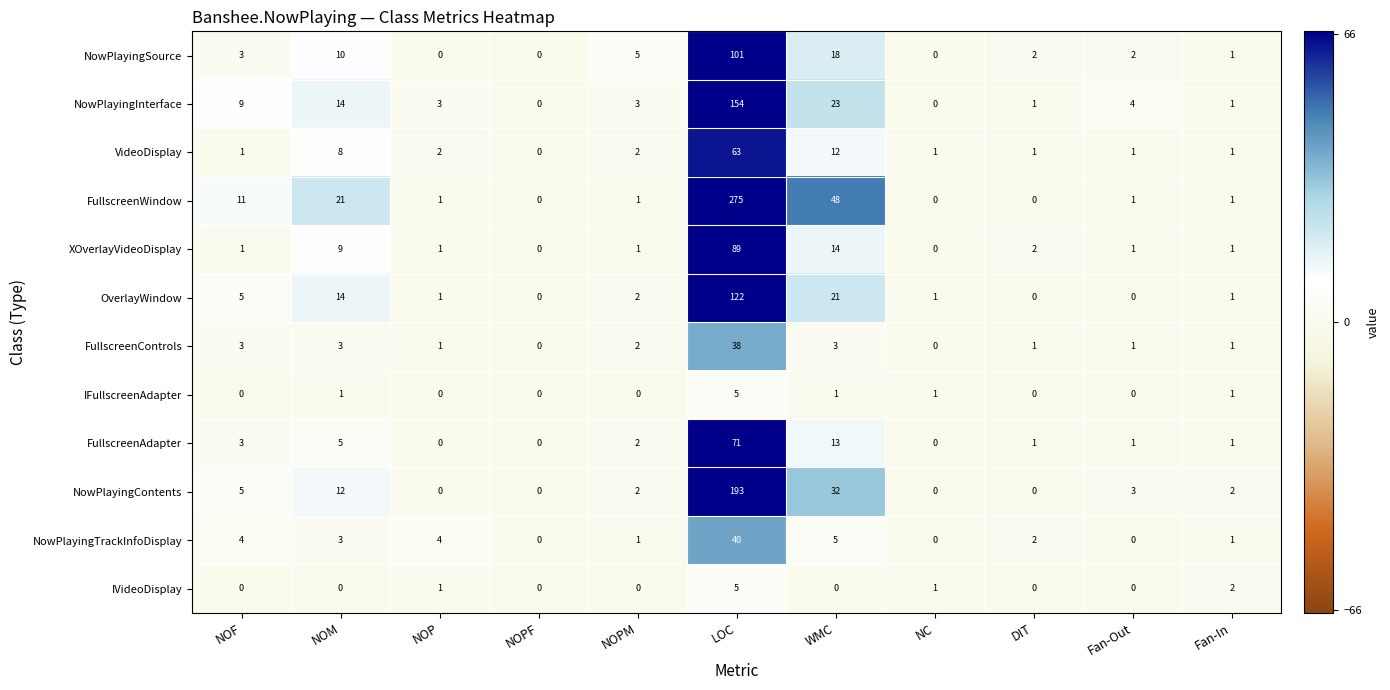

What is the maximum value shown in the chart?

275